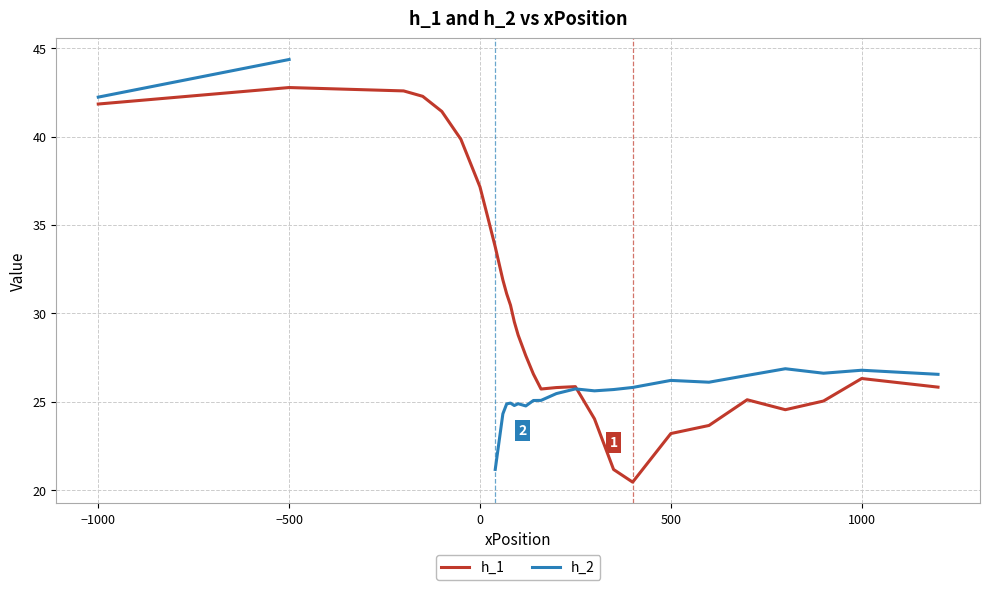

At which label does h_1 first exceed 27?

−1000